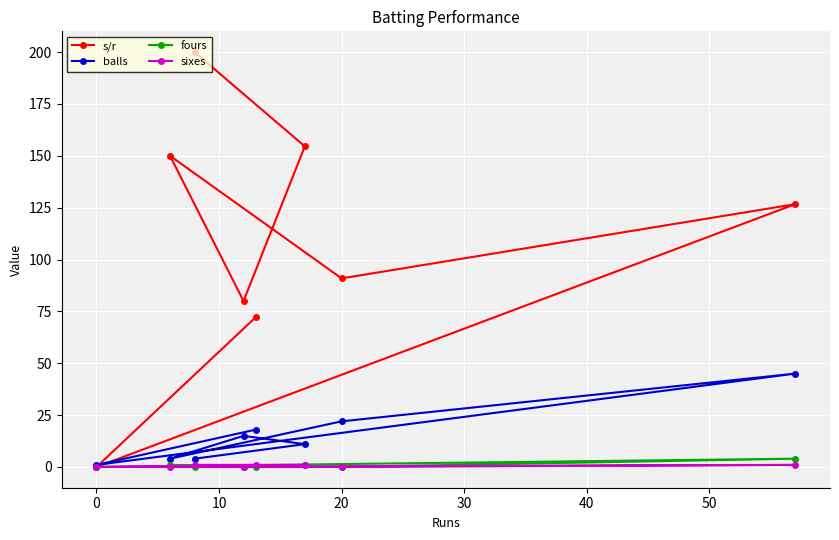

Reading left to right, extract all data points from this chart.

s/r: 0.0	150.0	200.0	80.0	72.2	154.6	90.9	126.7
balls: 1.0	4.0	4.0	15.0	18.0	11.0	22.0	45.0
fours: 0.0	1.0	0.0	0.0	0.0	1.0	0.0	4.0
sixes: 0.0	0.0	1.0	0.0	1.0	1.0	0.0	1.0